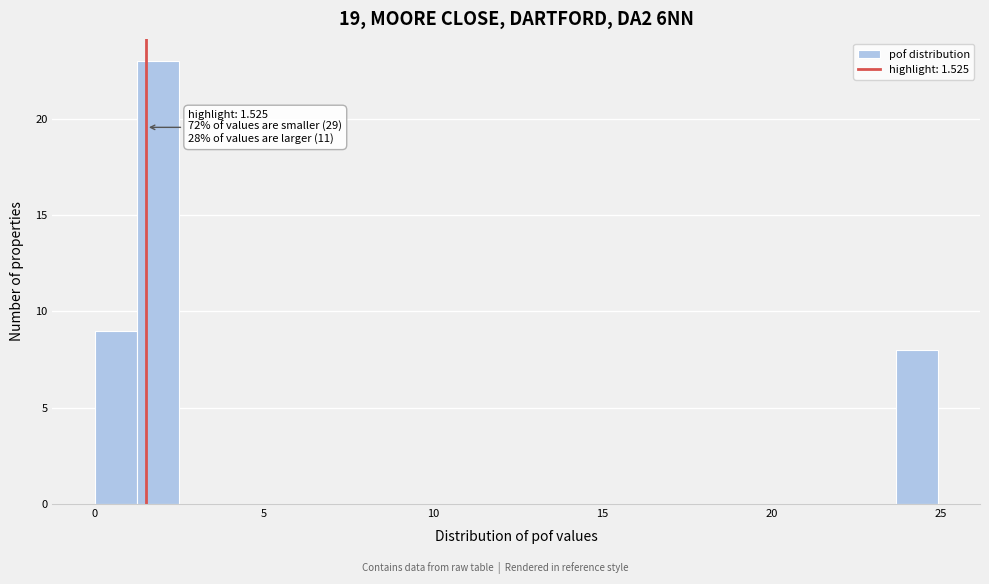

Read against the x-axis, roughly where is the centre of the tallest bar?

2.0